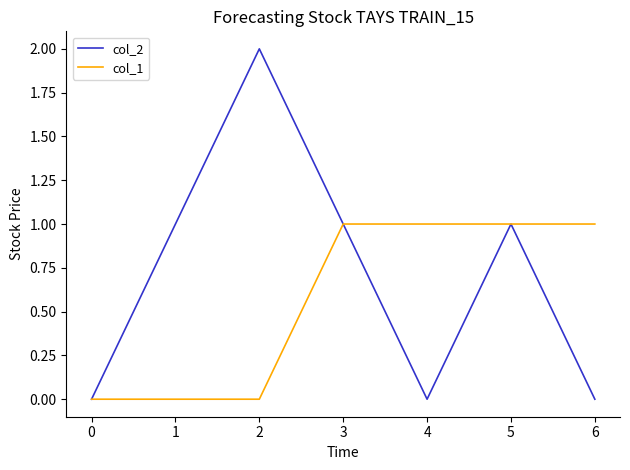

What is the difference between the maximum and minimum values in the col_1 series?

1